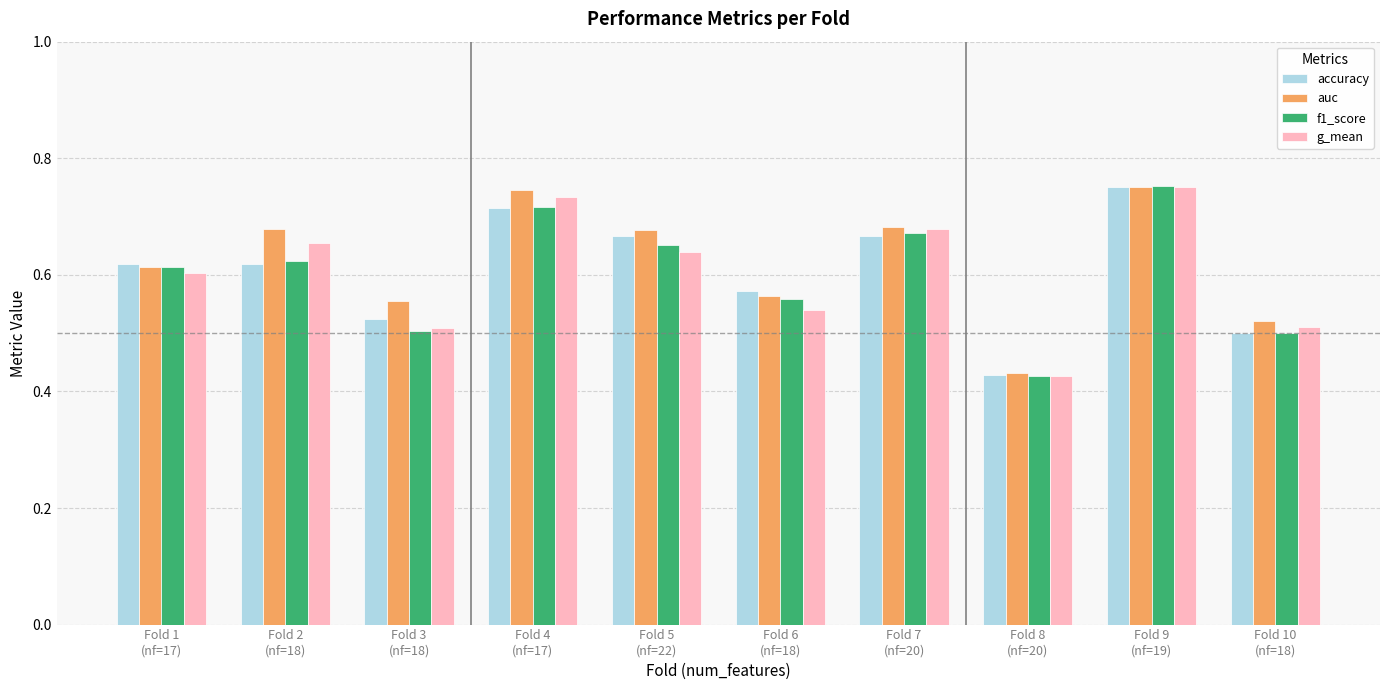

Are the bars grouped side by side (vs. stacked)?

Yes